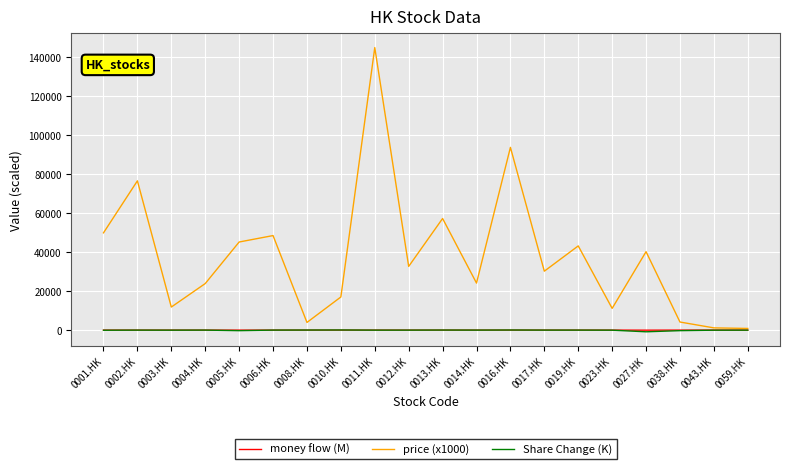

Which series has the widest spread of values?

price (x1000)